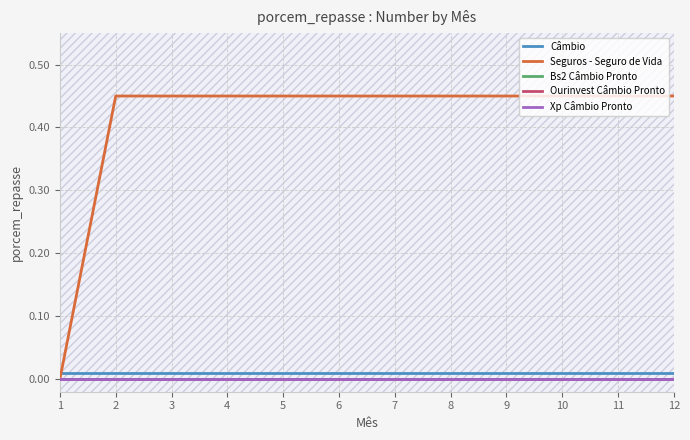

Between 5 and 8, which series saw the biggest shift?

Câmbio